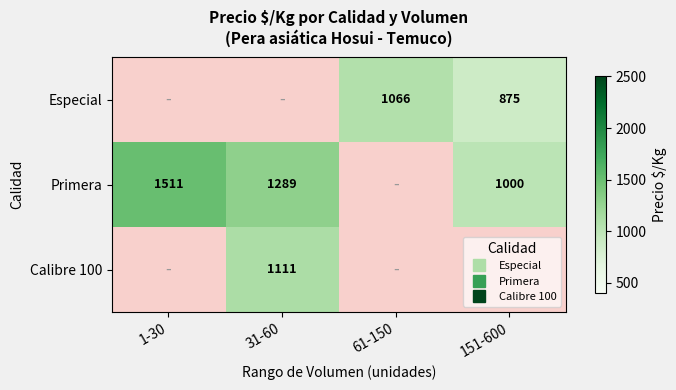

Where is Primera nearest to the value 1255?

31-60